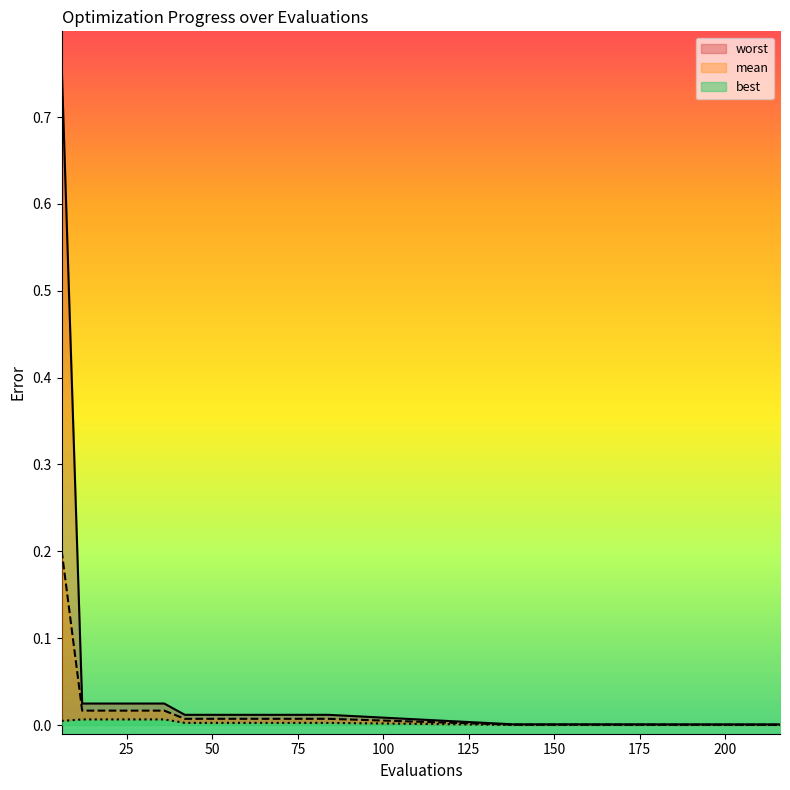

Reading left to right, list all the values displayed in this chart.

mean: 6=0.2	12=0.0	18=0.0	24=0.0	30=0.0	36=0.0	42=0.0	48=0.0	54=0.0	60=0.0	66=0.0	72=0.0	78=0.0	84=0.0	138=0.0	144=0.0	150=0.0	156=0.0	210=0.0	216=0.0
best: 6=0.0	12=0.0	18=0.0	24=0.0	30=0.0	36=0.0	42=0.0	48=0.0	54=0.0	60=0.0	66=0.0	72=0.0	78=0.0	84=0.0	138=0.0	144=0.0	150=0.0	156=0.0	210=0.0	216=0.0
worst: 6=0.8	12=0.0	18=0.0	24=0.0	30=0.0	36=0.0	42=0.0	48=0.0	54=0.0	60=0.0	66=0.0	72=0.0	78=0.0	84=0.0	138=0.0	144=0.0	150=0.0	156=0.0	210=0.0	216=0.0